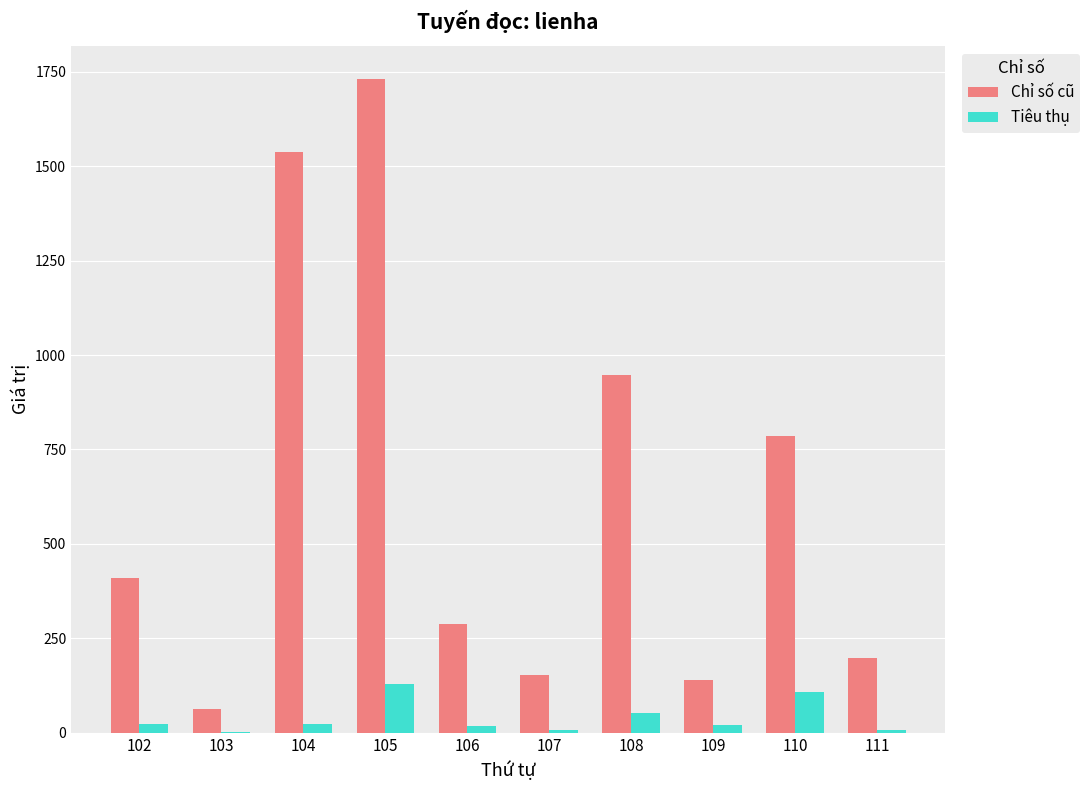

At which category does the chart reach its peak across all series?

105